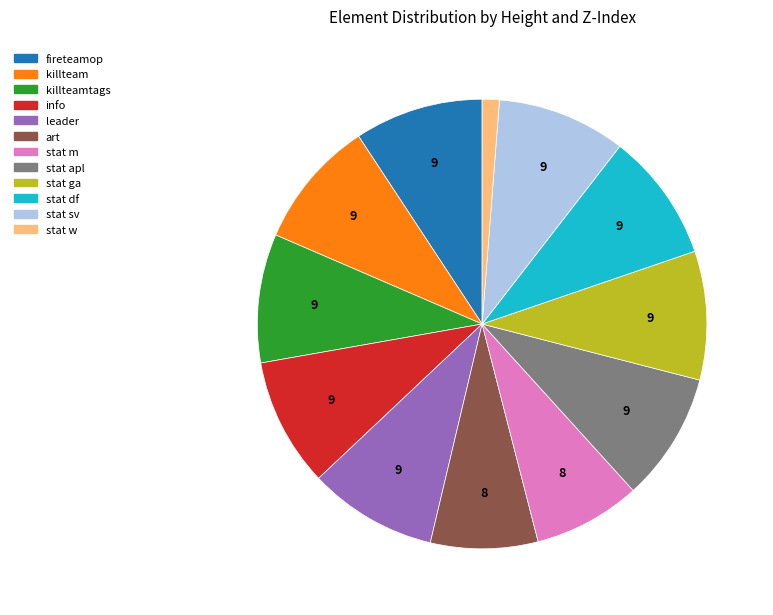

Is there a majority slice in this chart?

No